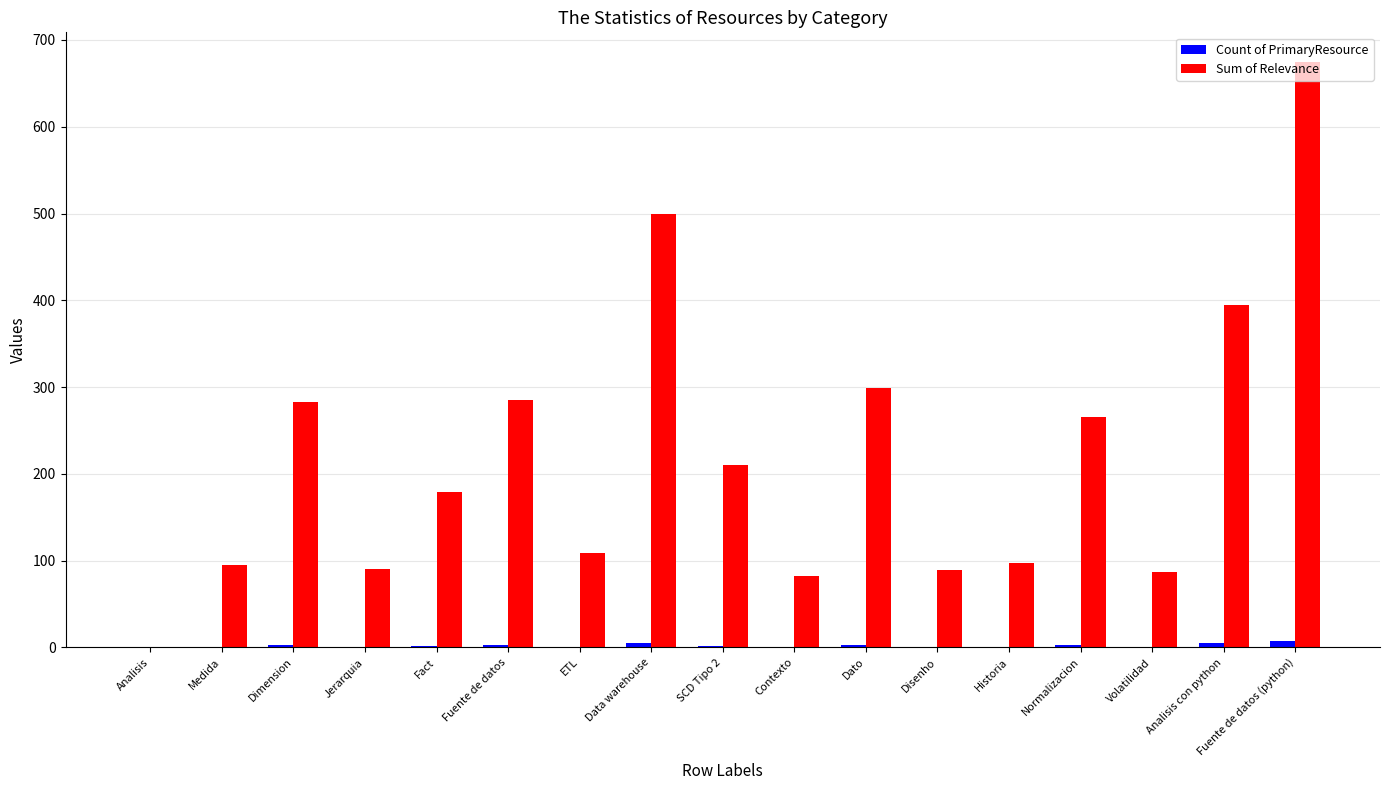

Which series has the largest total across all categories?

Sum of Relevance